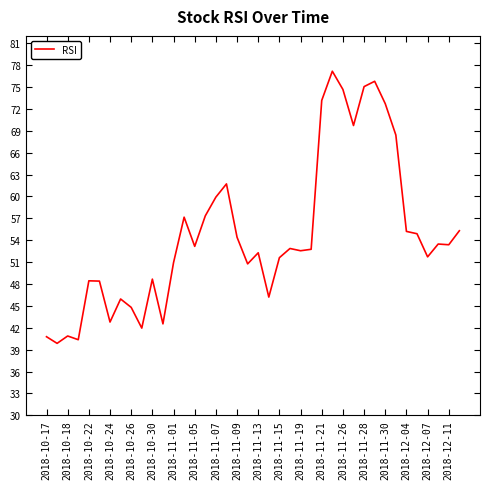

What is the greatest value displayed?

77.2